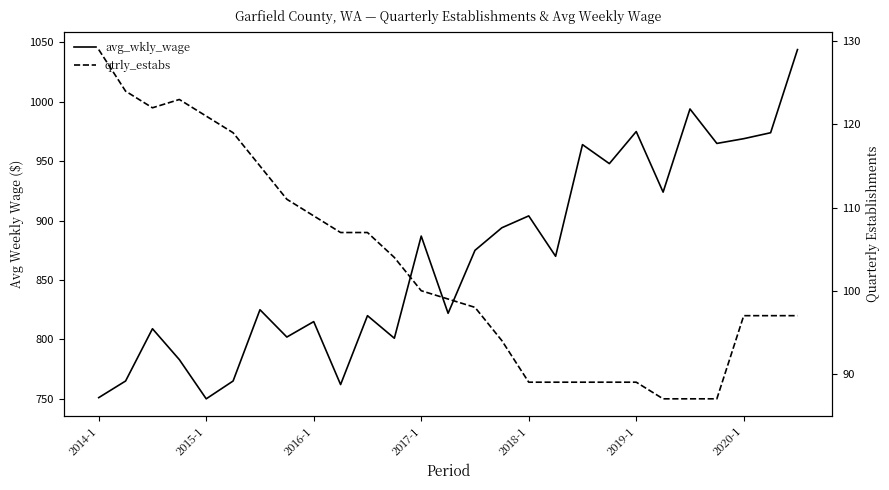

At which label does avg_wkly_wage reach its peak?

26